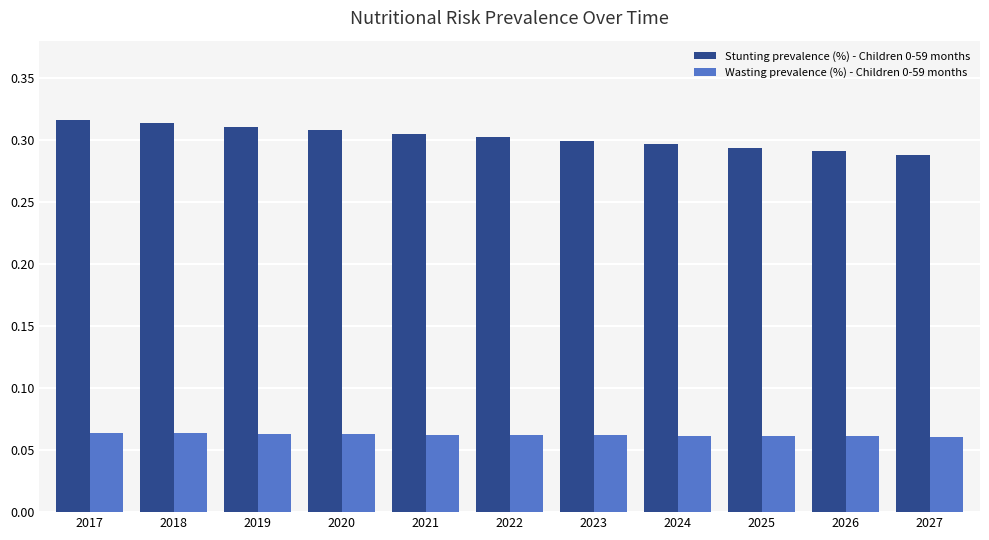

Which series has the largest range (max minus min)?

Stunting prevalence (%) - Children 0-59 months